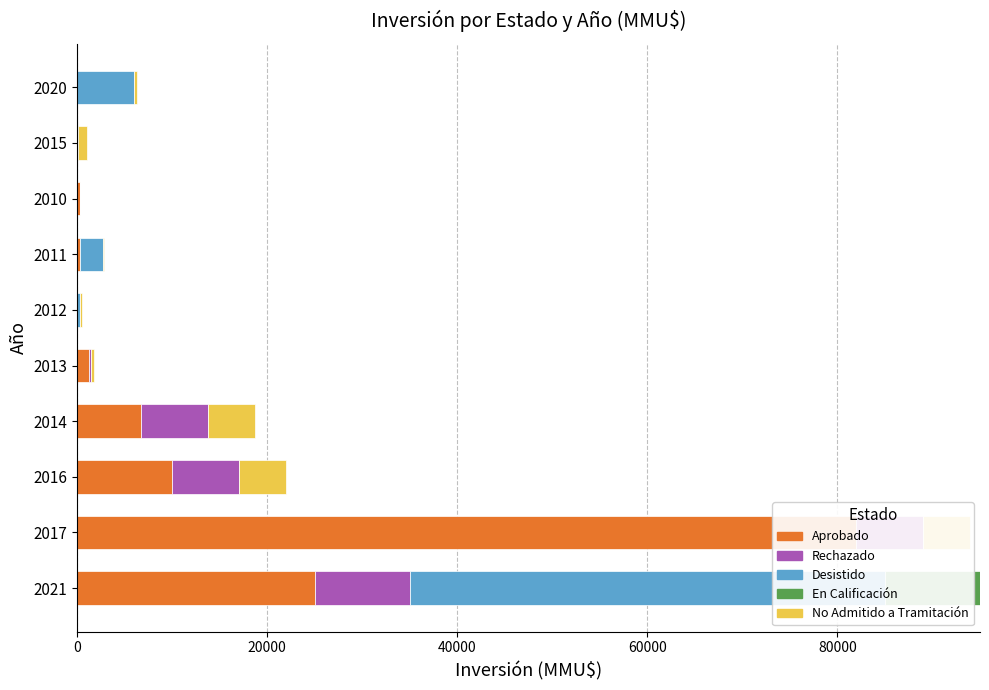

What position from the right is 2015?

2